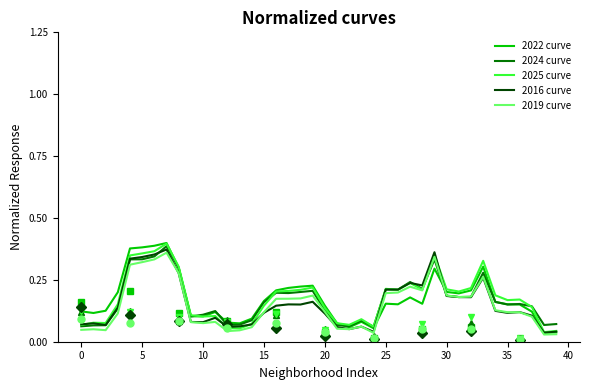

True or false: 2016 curve has more than 2 interior local peaks.

True